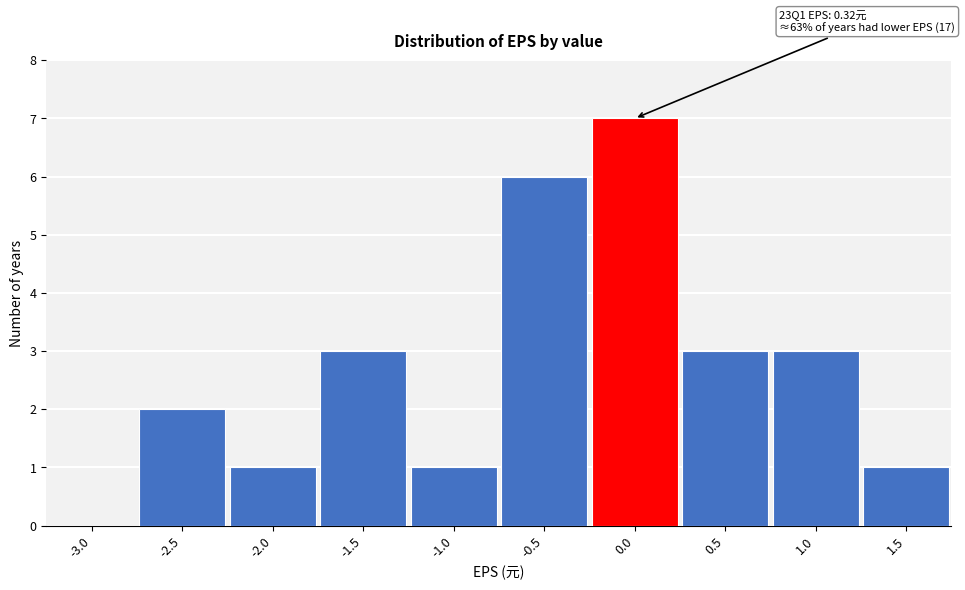

Reading right to left, transcribe all the data shown in this chart.

1.5=1	1.0=3	0.5=3	0.0=7	-0.5=6	-1.0=1	-1.5=3	-2.0=1	-2.5=2	-3.0=0